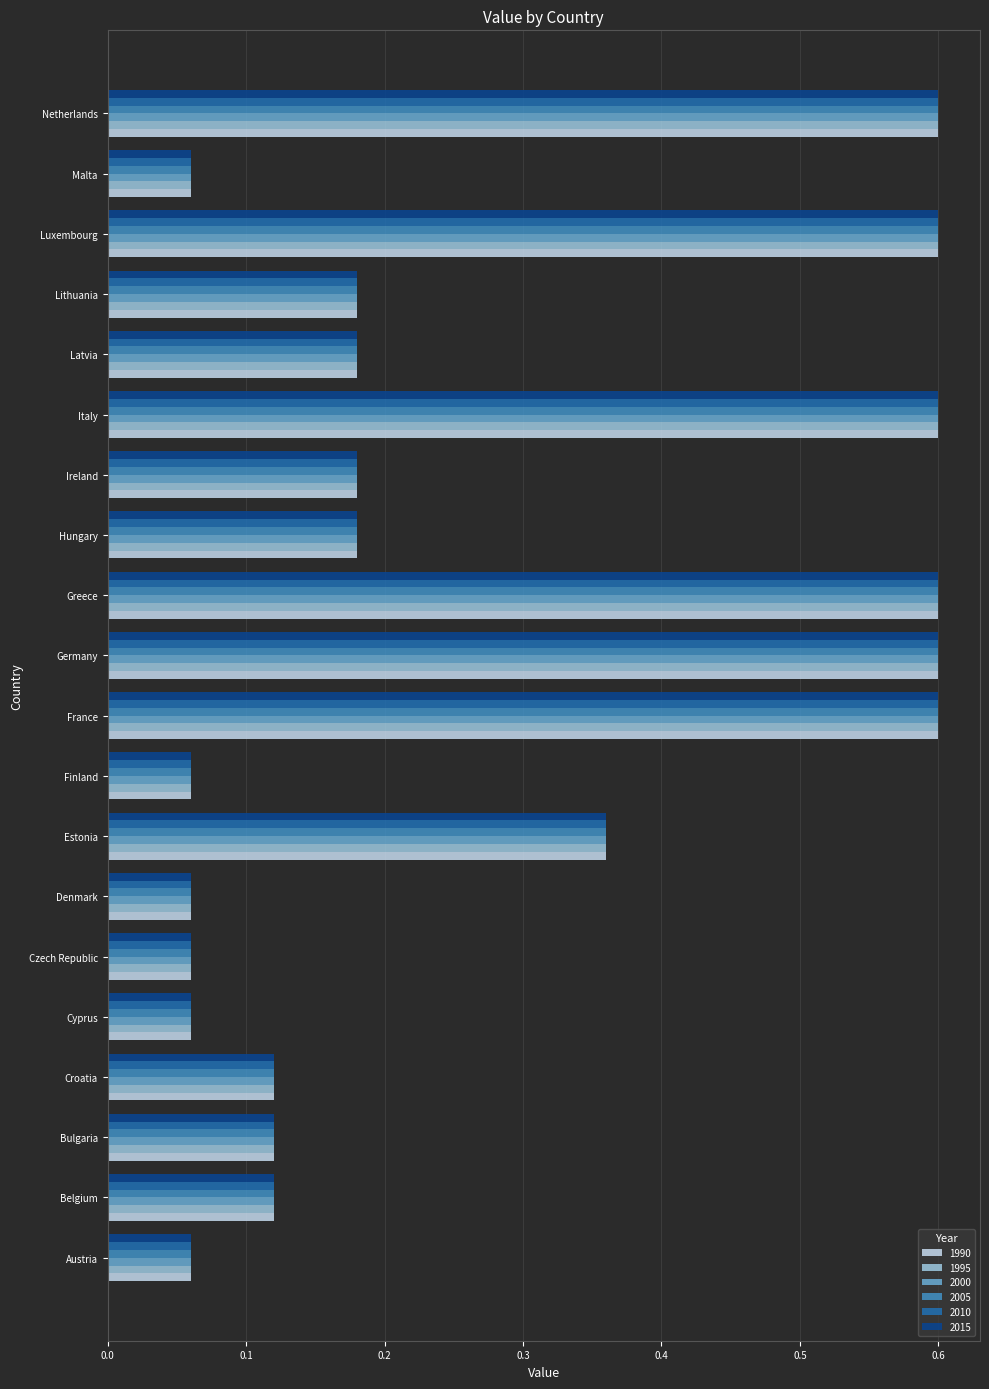

Is the value of 2015 at Latvia greater than the value of 1990 at Denmark?

Yes